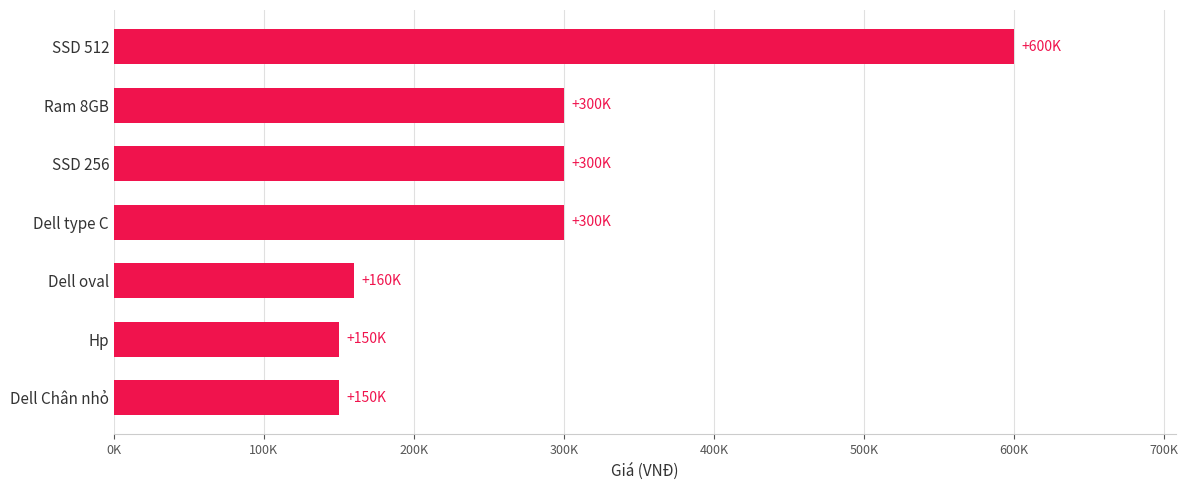

What is the average value?

280000